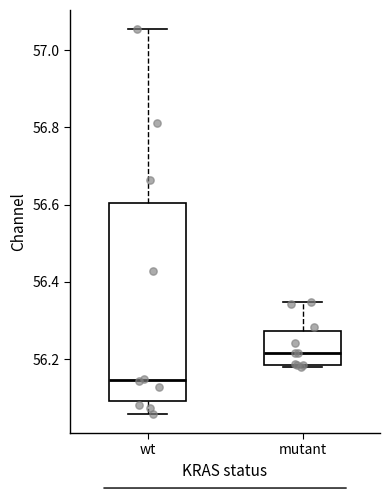

Reading left to right, read every box against the y-axis: the position of its median line, the range the box covers, and the ends of its whiskers. The values are not printed on the chart, so give them approximately, as read against the axis.

wt: median 56.14, box 56.10 to 56.60, whiskers 56.06 to 57.06
mutant: median 56.22, box 56.18 to 56.28, whiskers 56.18 (just below the box's lower edge) to 56.34